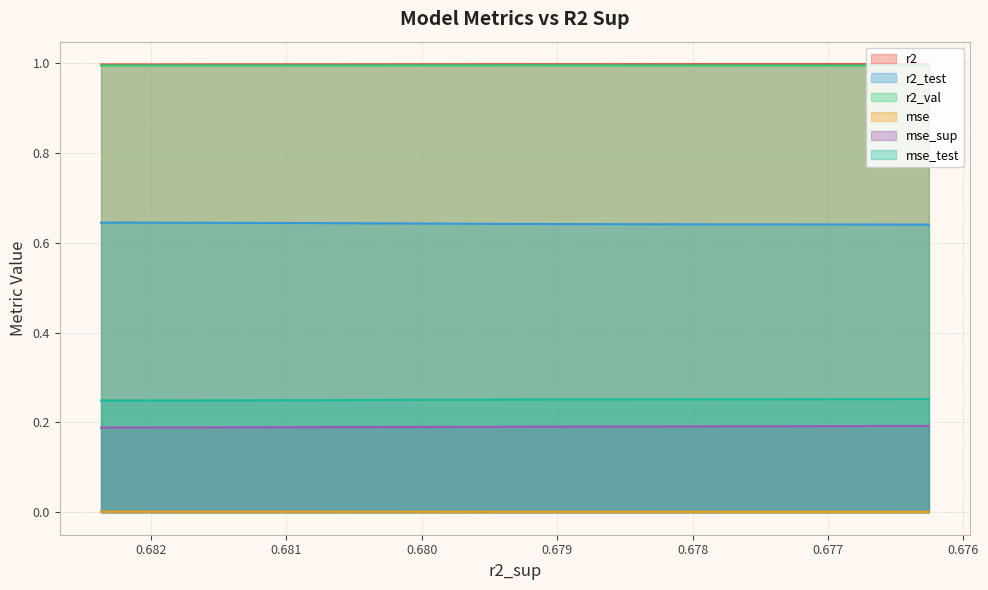

Which series has the largest total across all categories?

r2